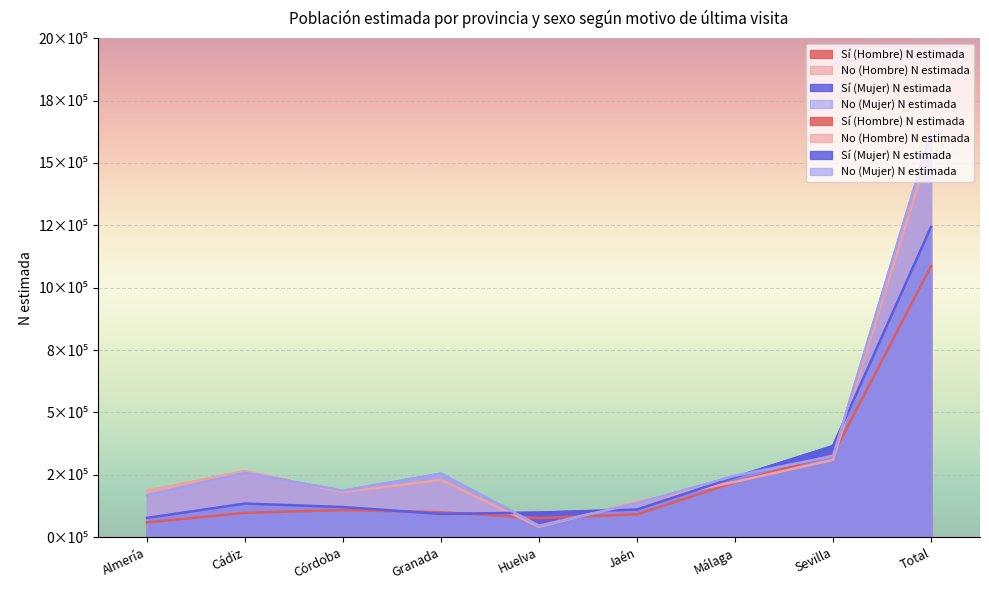

List the series in order of their peak value, highest first.

No (Mujer) N estimada, No (Hombre) N estimada, Sí (Mujer) N estimada, Sí (Hombre) N estimada